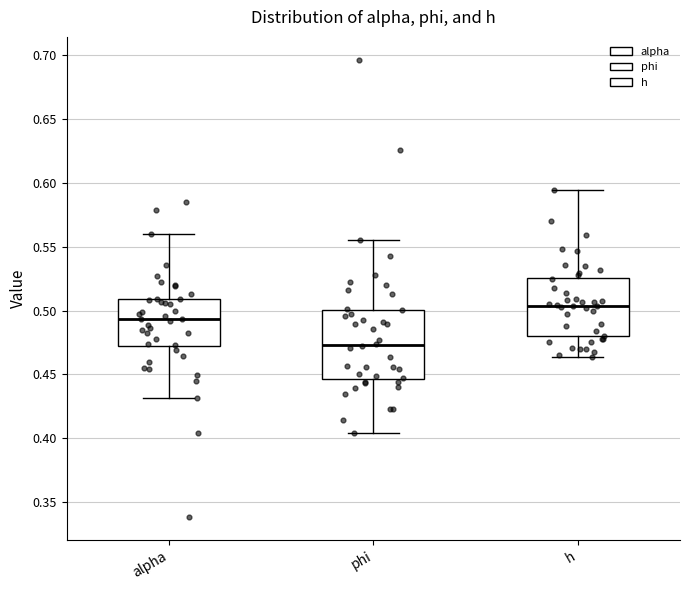

Comparing the boxes themselves (not the whiskers), which one is the tallest?

phi